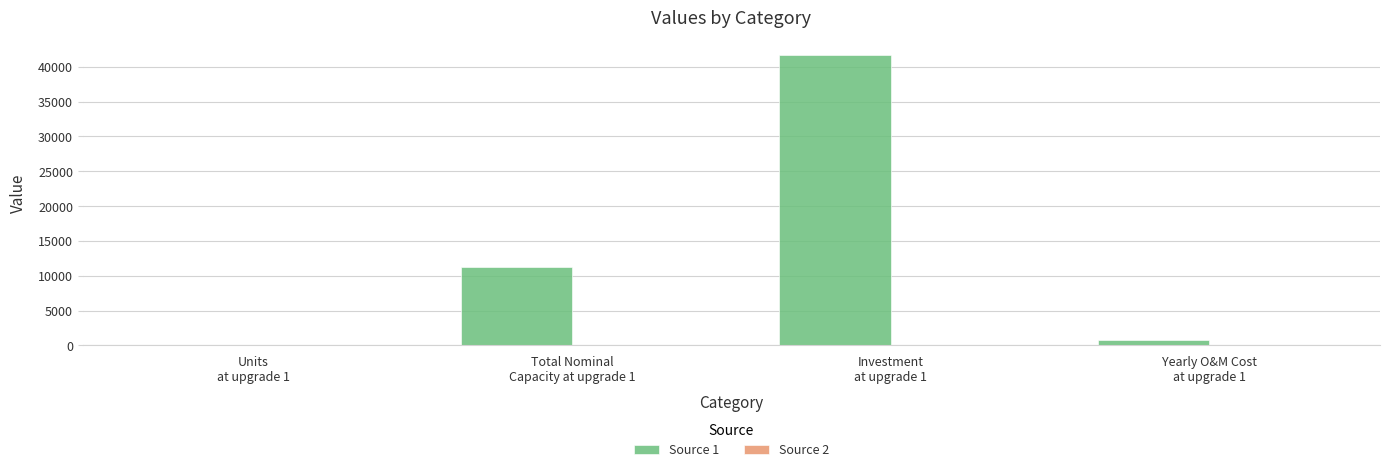

The Source 1 series shows 7588.6 at Total Nominal
Capacity at upgrade 1. True or false?

False